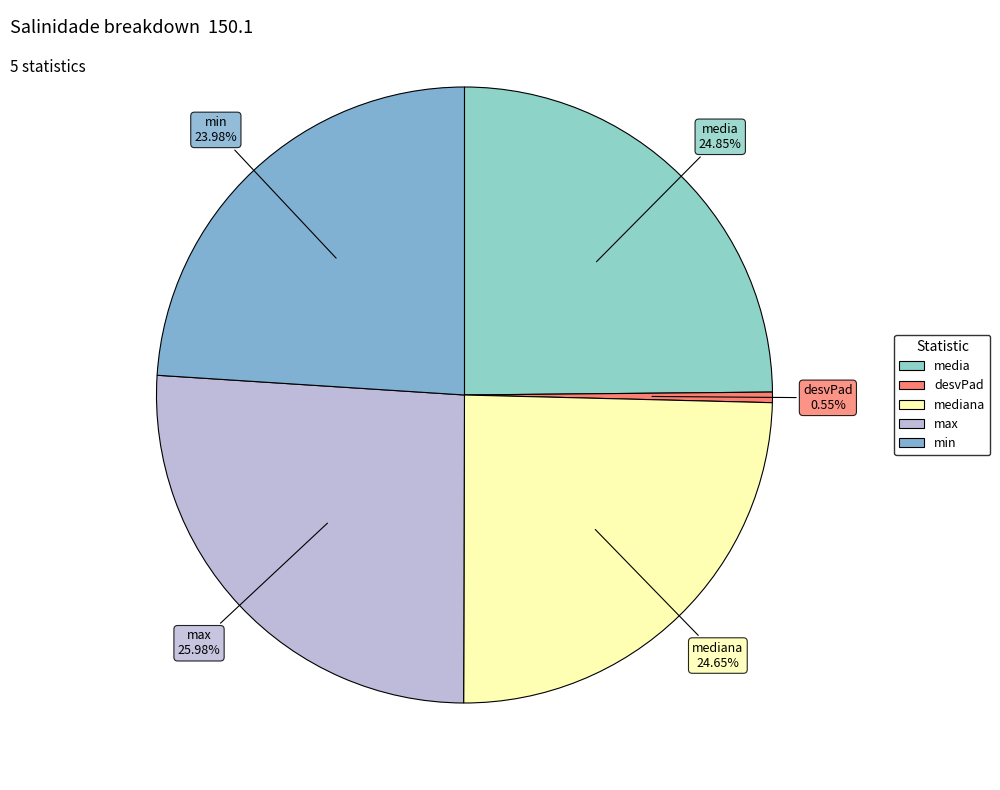

Count the number of slices in the pie.

5